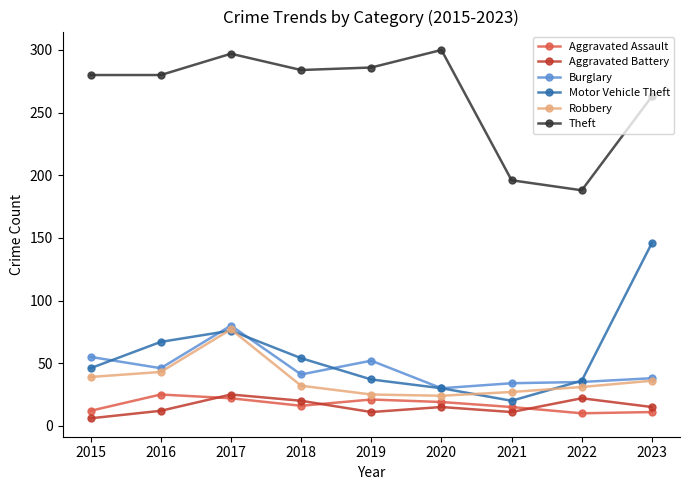

Which series has the largest range (max minus min)?

Motor Vehicle Theft